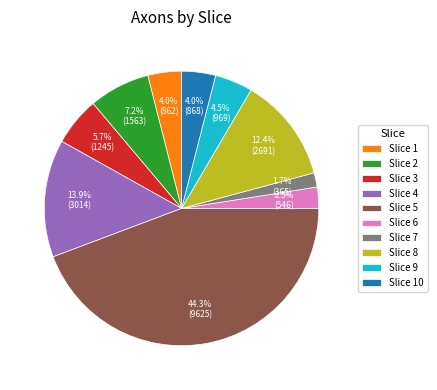

Is there a majority slice in this chart?

No